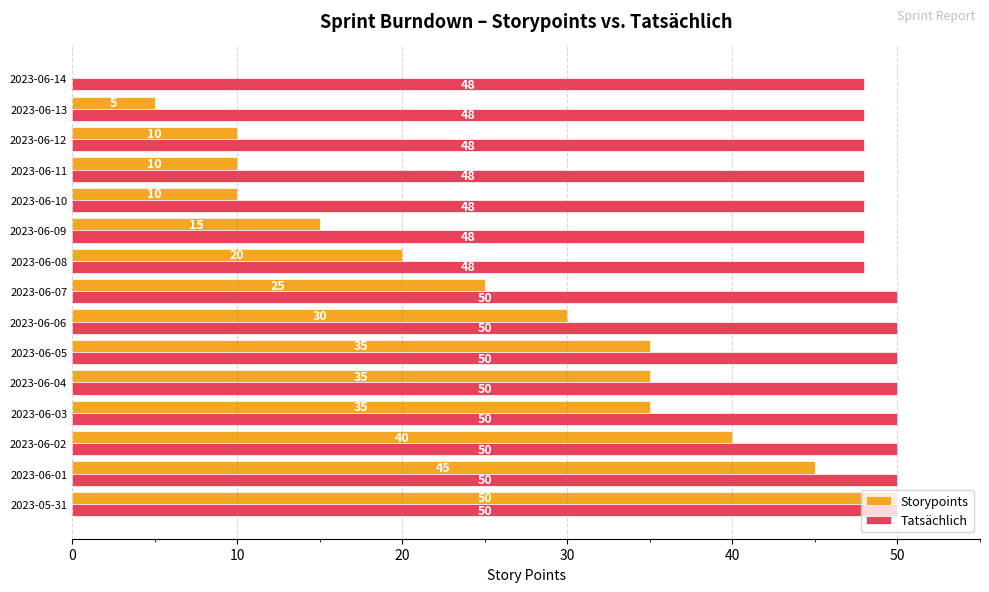

How many series are shown in this chart?

2